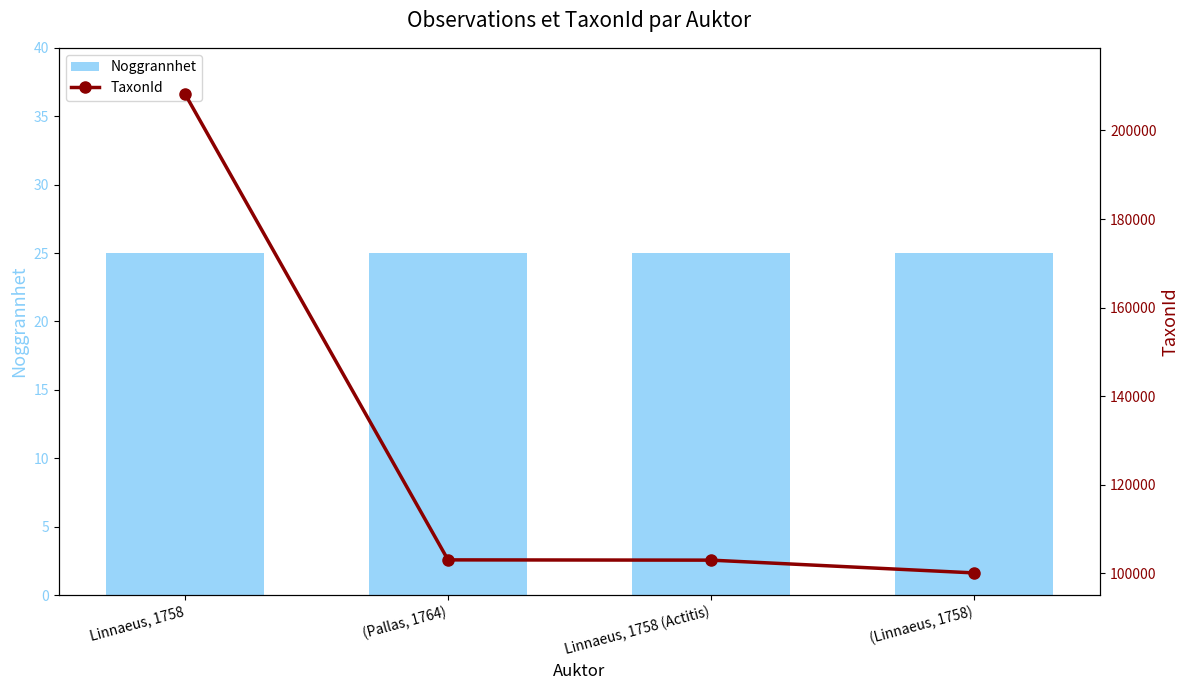

What is the value of the Noggrannhet bar at the 4th from the left?

25